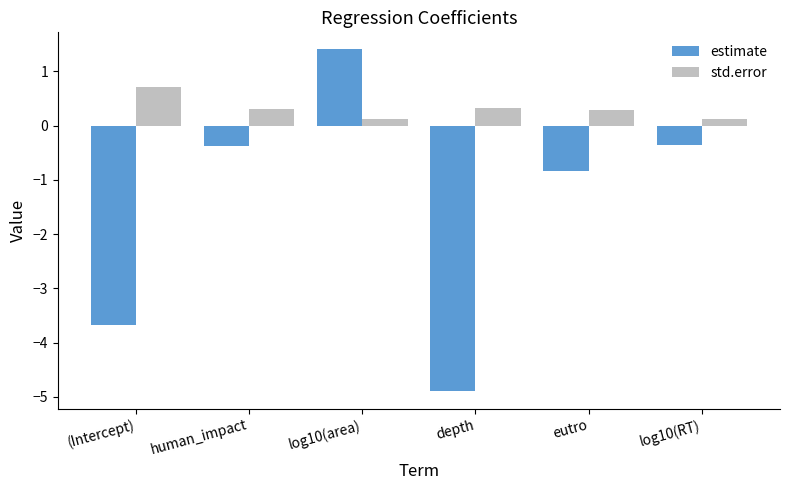

What position from the right is depth?

3